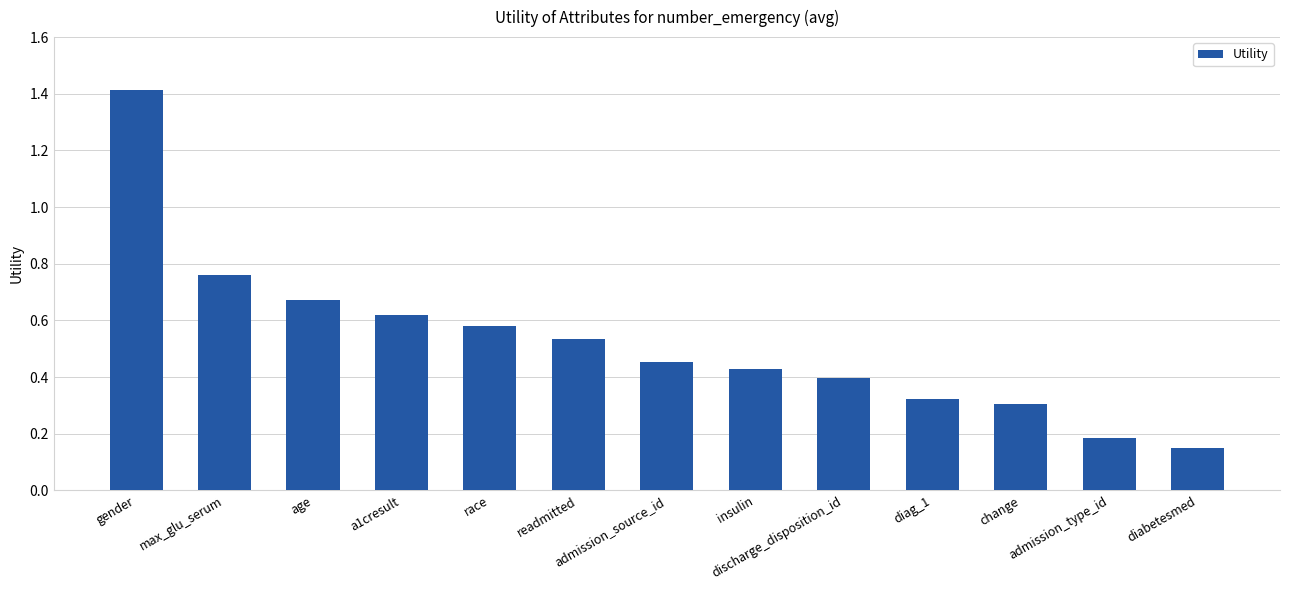

Where is the data nearest to the value 0?

diabetesmed